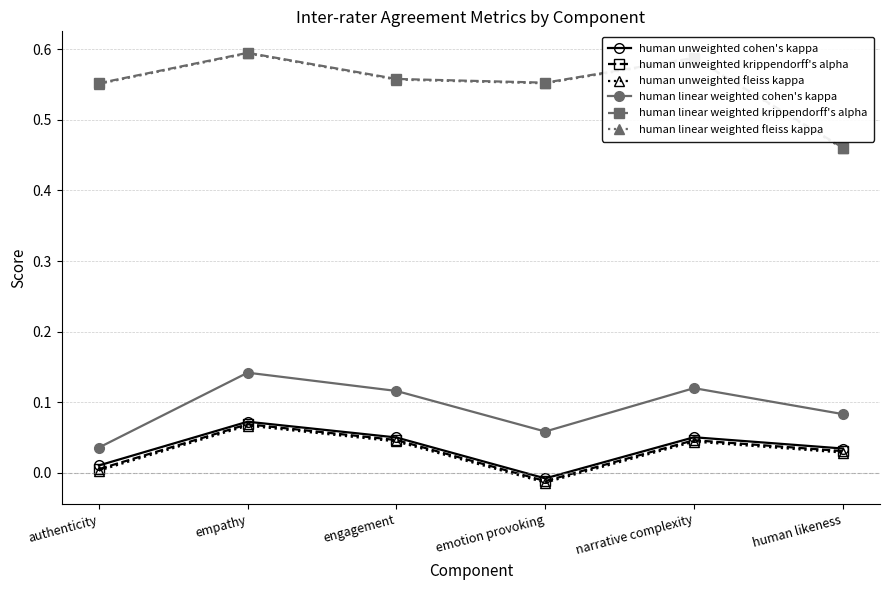

Is the value of human linear weighted fleiss kappa at emotion provoking greater than the value of human linear weighted krippendorff's alpha at human likeness?

Yes